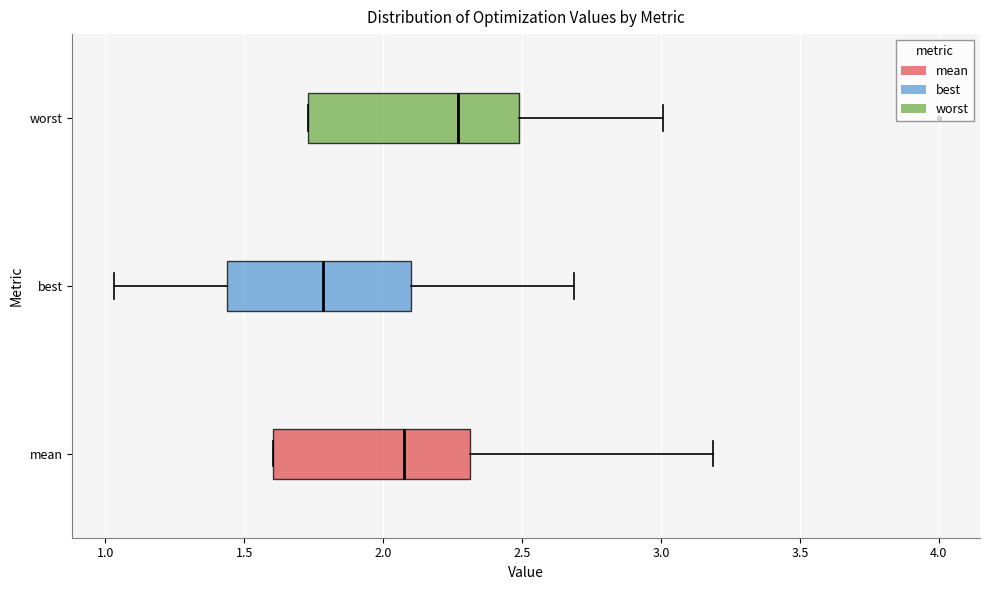

Where does the right whisker of the box for best end on the x-axis? The values are not printed on the chart, so give them approximately, as read against the axis.

2.70